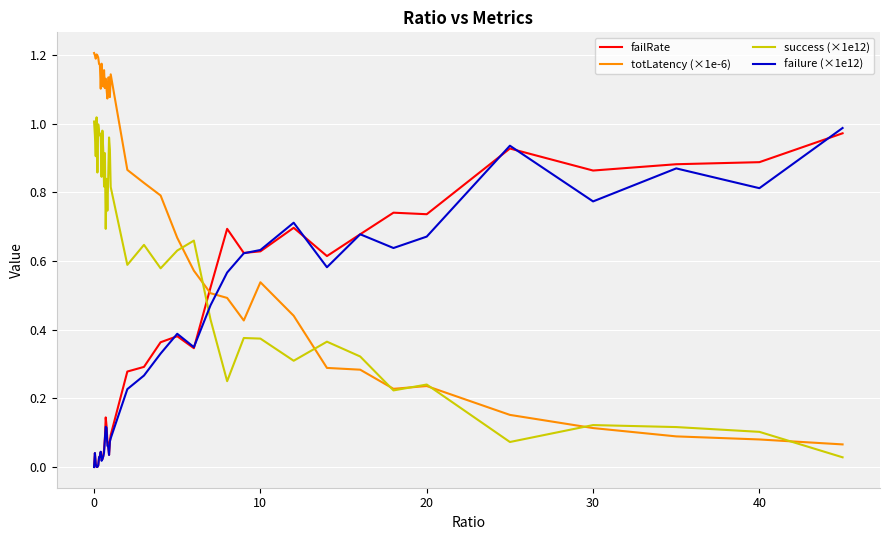

Which series ends up on top after the final intersection of failure (×1e12) and totLatency (×1e-6)?

failure (×1e12)